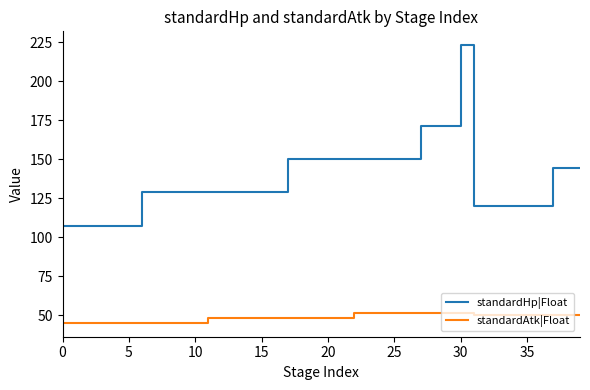

What is the difference between the maximum and minimum values in the standardAtk|Float series?

6